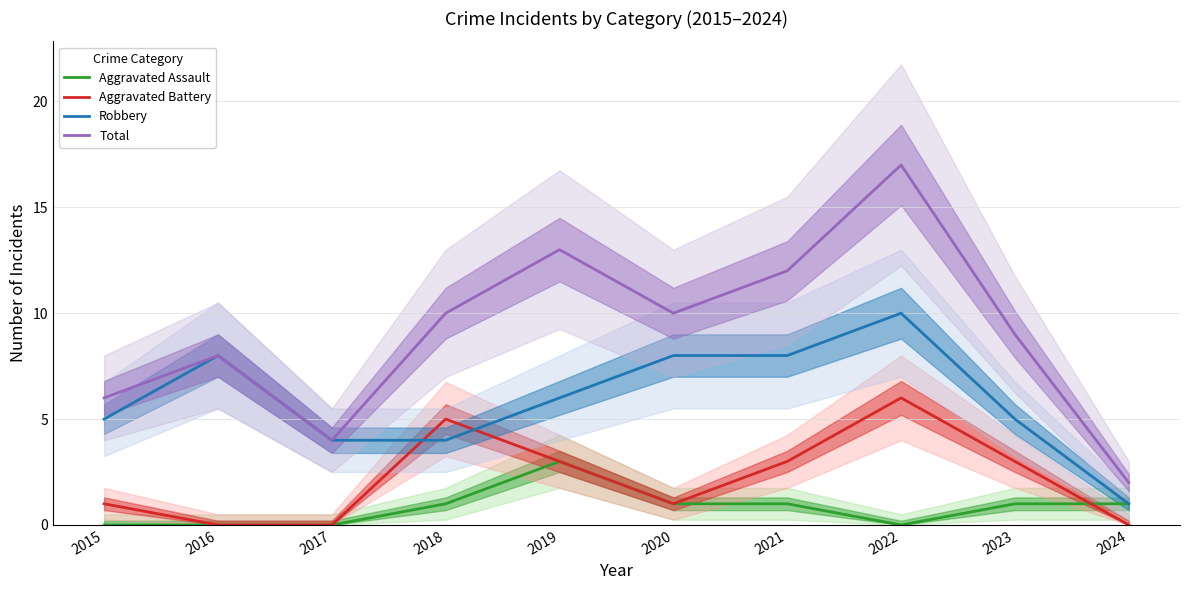

What are all the series names shown in the legend?

Aggravated Assault, Aggravated Battery, Robbery, Total